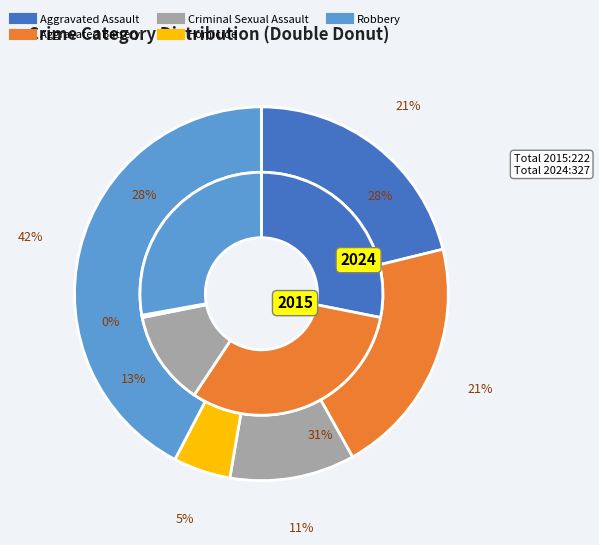

Is there a majority slice in this chart?

No